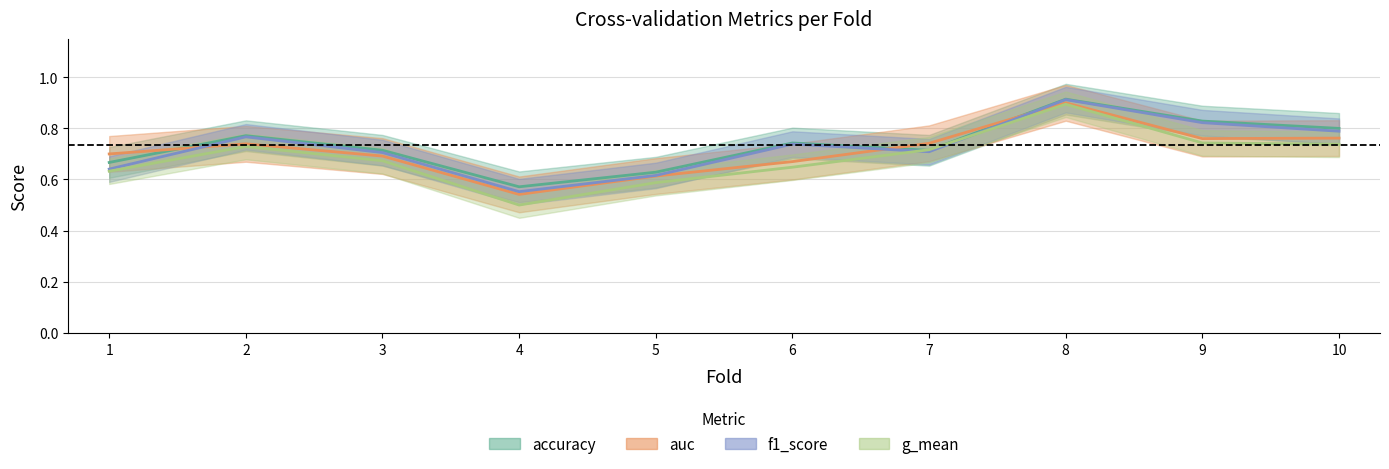

Reading right to left, extract all data points from this chart.

accuracy: 10=0.8	9=0.8	8=0.9	7=0.7	6=0.7	5=0.6	4=0.6	3=0.7	2=0.8	1=0.7
auc: 10=0.8	9=0.8	8=0.9	7=0.7	6=0.7	5=0.6	4=0.5	3=0.7	2=0.7	1=0.7
f1_score: 10=0.8	9=0.8	8=0.9	7=0.7	6=0.7	5=0.6	4=0.6	3=0.7	2=0.8	1=0.6
g_mean: 10=0.7	9=0.7	8=0.9	7=0.7	6=0.6	5=0.6	4=0.5	3=0.7	2=0.7	1=0.6